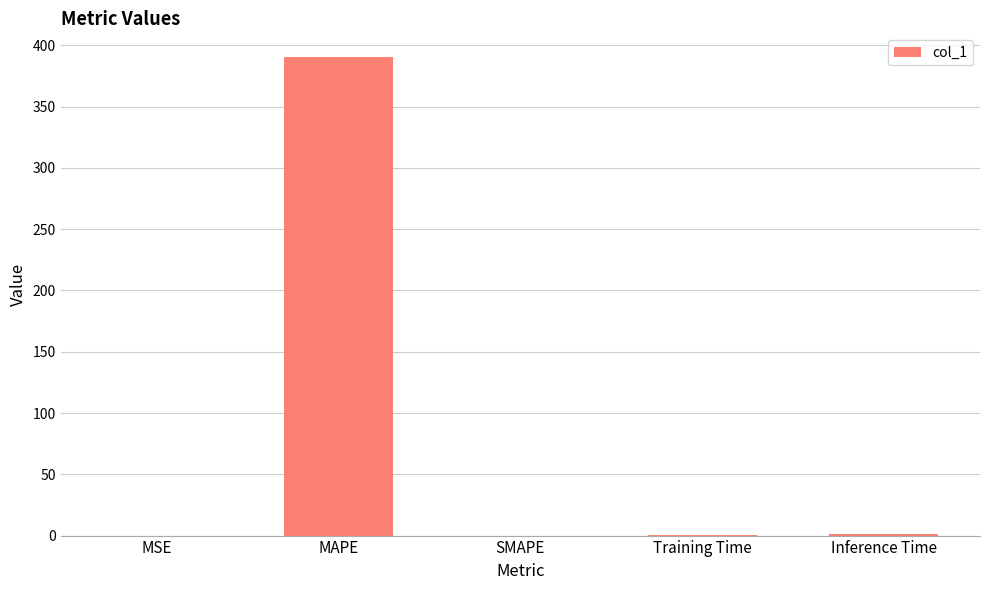

What is the change in value from MAPE to SMAPE?

-390.3